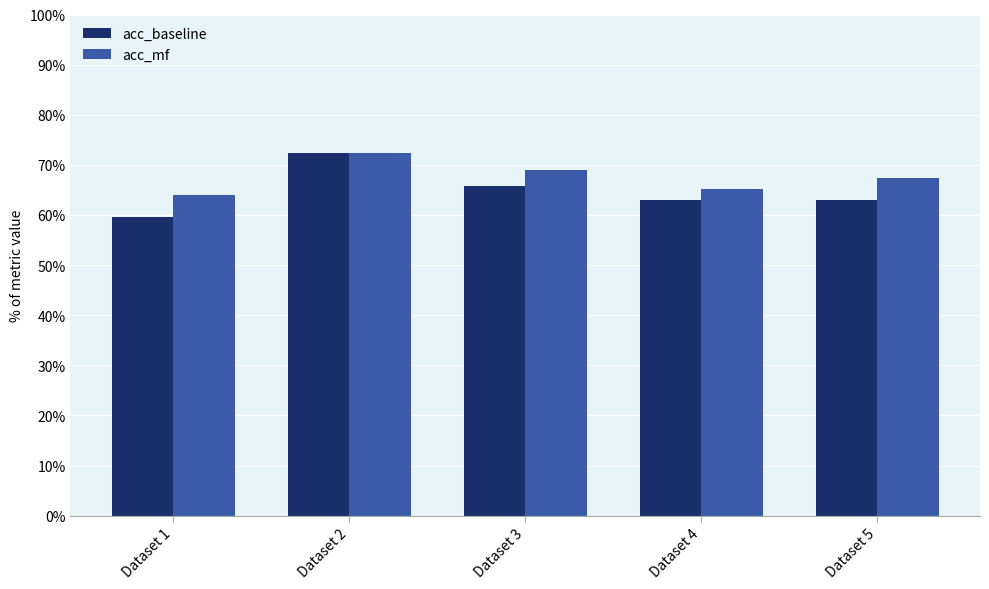

Are the bars grouped side by side (vs. stacked)?

Yes